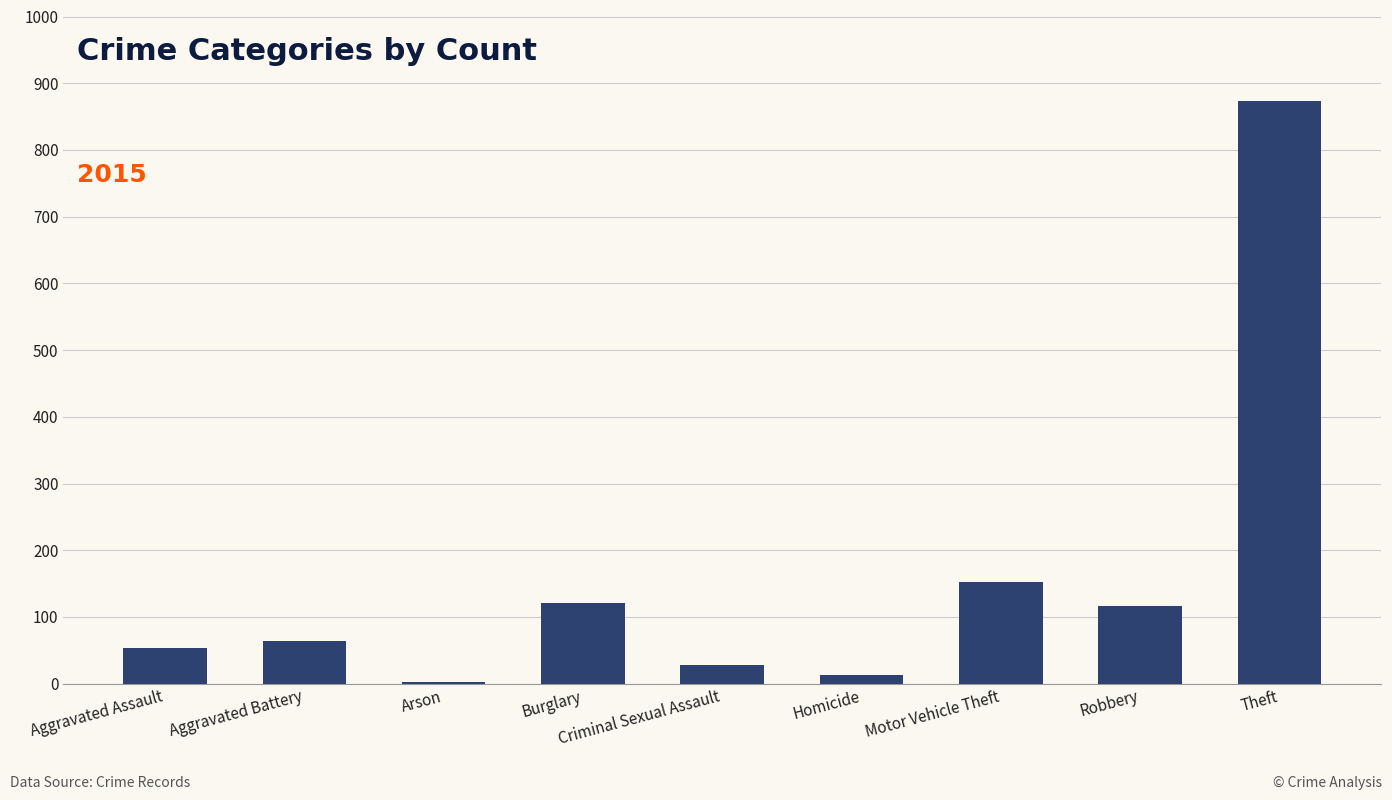

What is the change in value from Aggravated Battery to Robbery?

+53